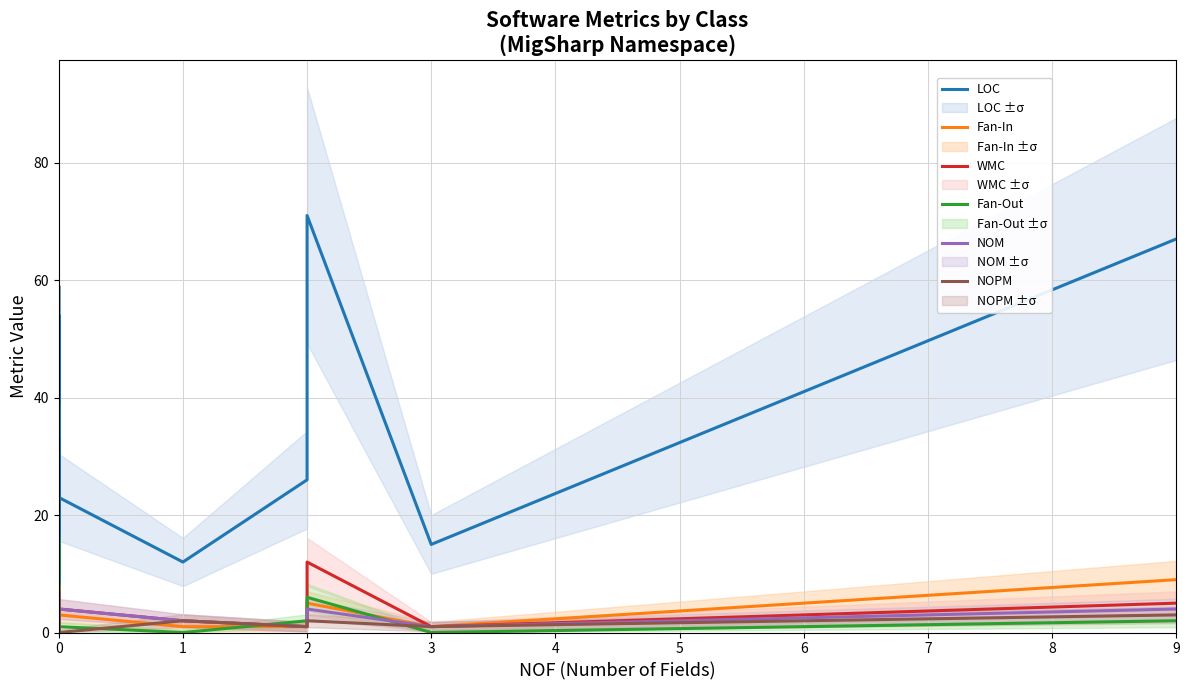

Which series has the largest total across all categories?

LOC